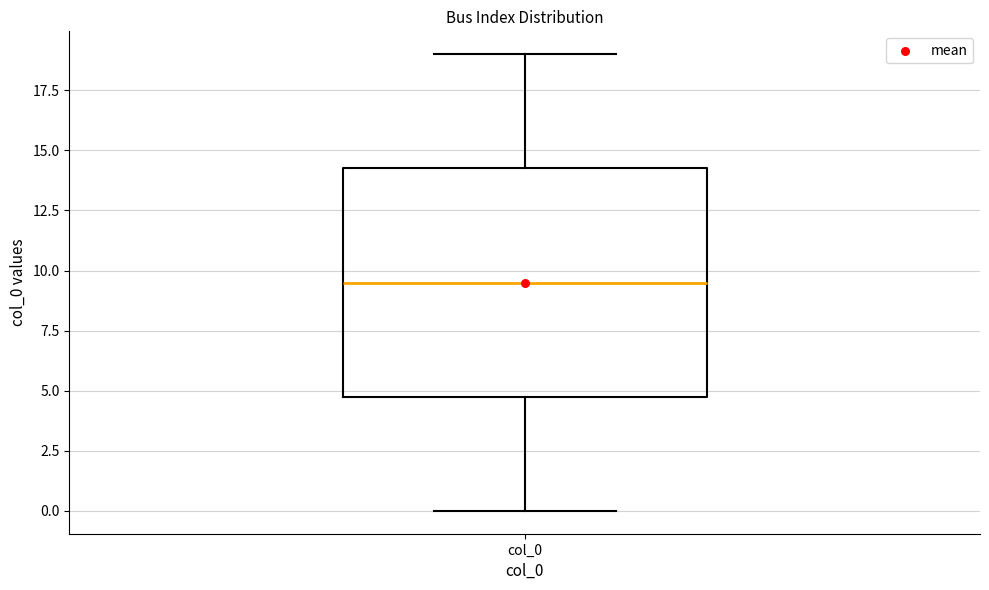

Read this box plot against the y-axis: the position of the median line, the range covered by the box, and the ends of both whiskers. The values are not printed on the chart, so give them approximately, as read against the axis.

median 9.5, box 5.0 to 14.5, whiskers 0.0 to 19.0